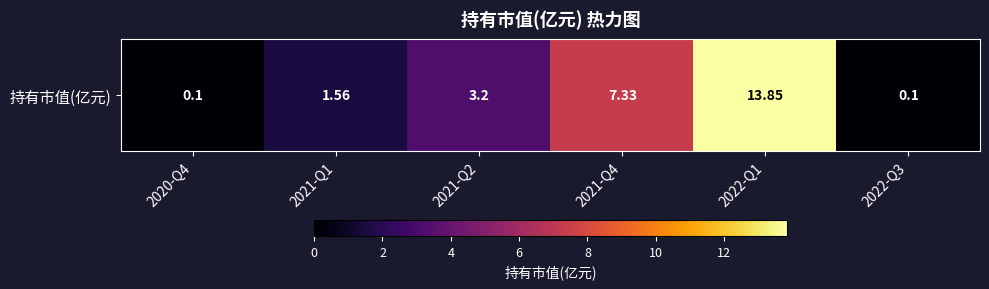

Between 2021-Q2 and 2021-Q1, which is larger?

2021-Q2